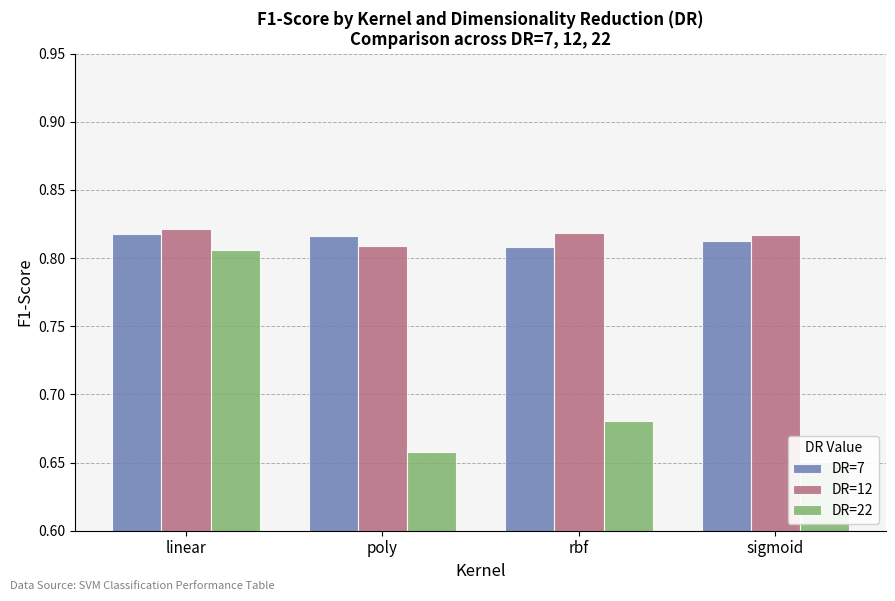

What are all the series names shown in the legend?

DR=7, DR=12, DR=22